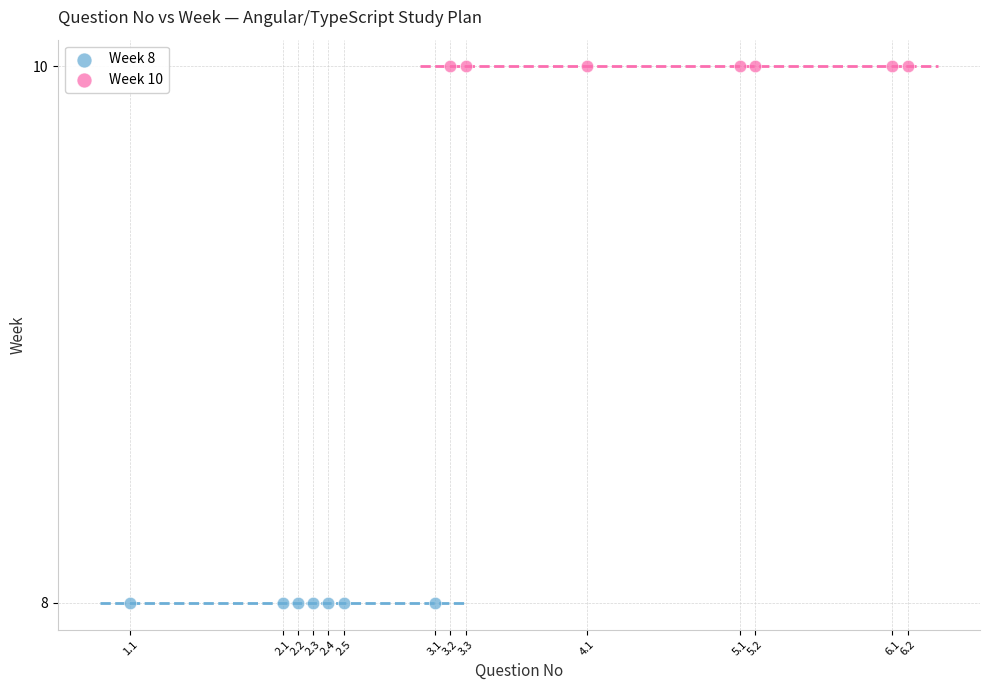

Which series reaches the minimum Y coordinate?

Week 8